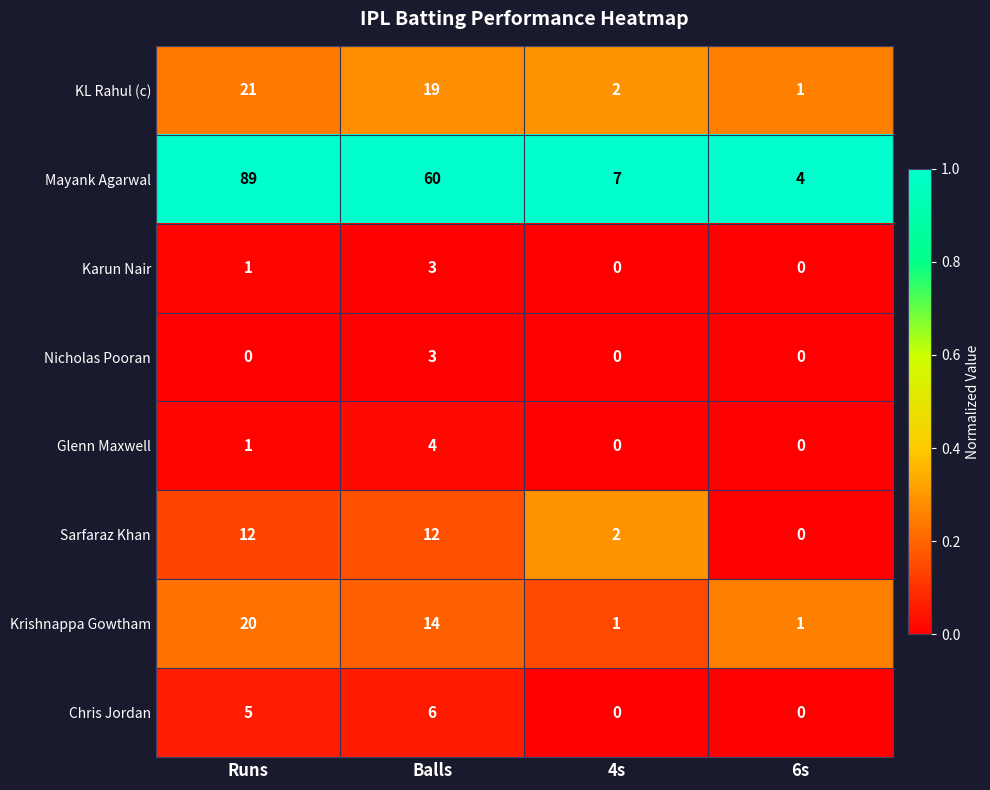

Between Runs and Balls, which series saw the biggest shift?

Mayank Agarwal